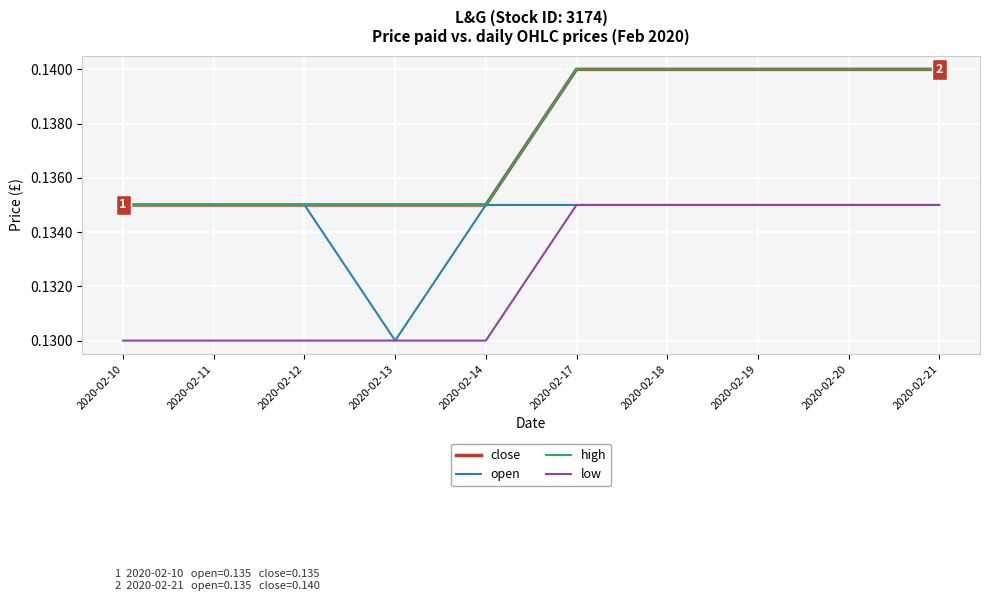

List the labels in order of open value, largest first.

2020-02-10, 2020-02-11, 2020-02-12, 2020-02-14, 2020-02-17, 2020-02-18, 2020-02-19, 2020-02-20, 2020-02-21, 2020-02-13